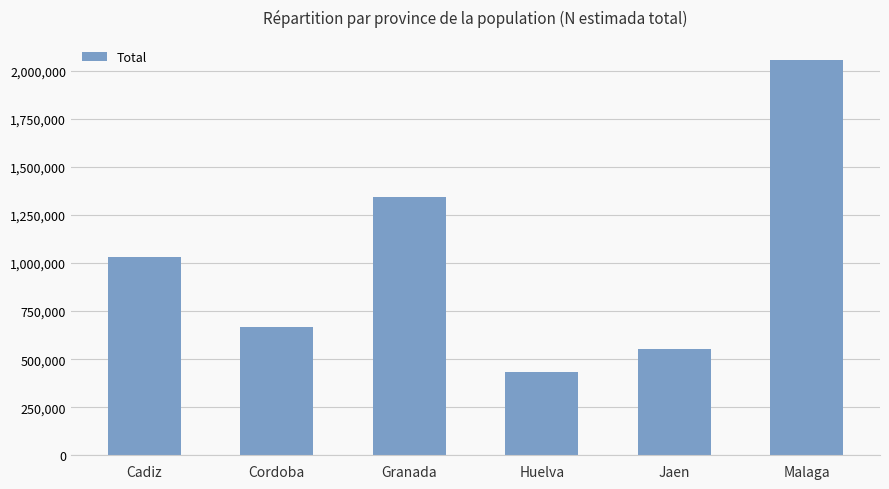

Between Cadiz and Jaen, which is larger?

Cadiz